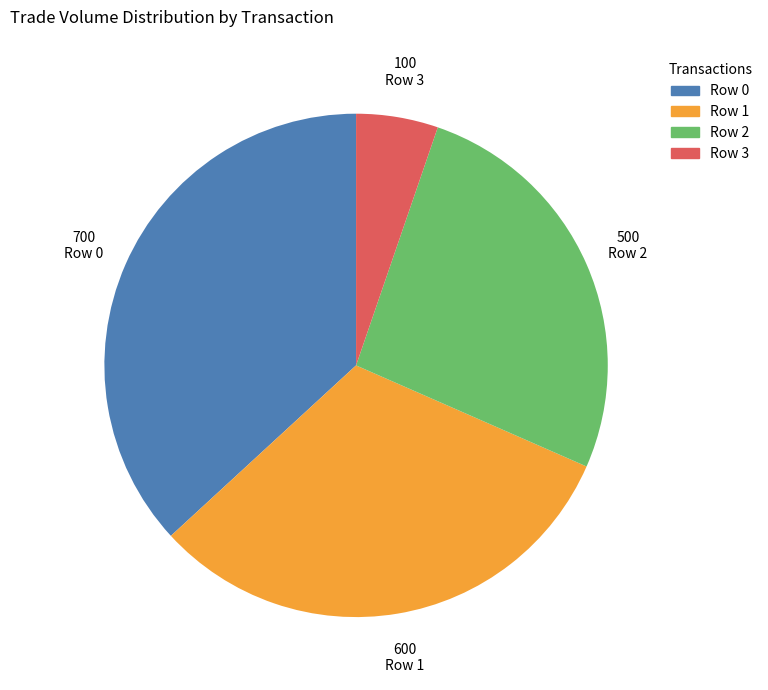

Is there any slice that represents more than half of the pie?

No